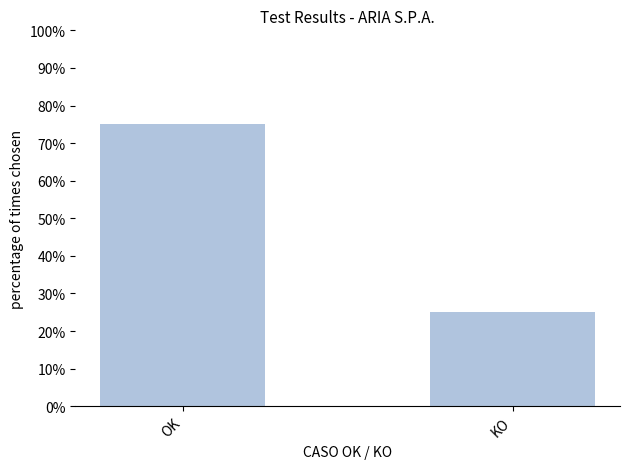

List the labels in order of value, largest first.

OK, KO